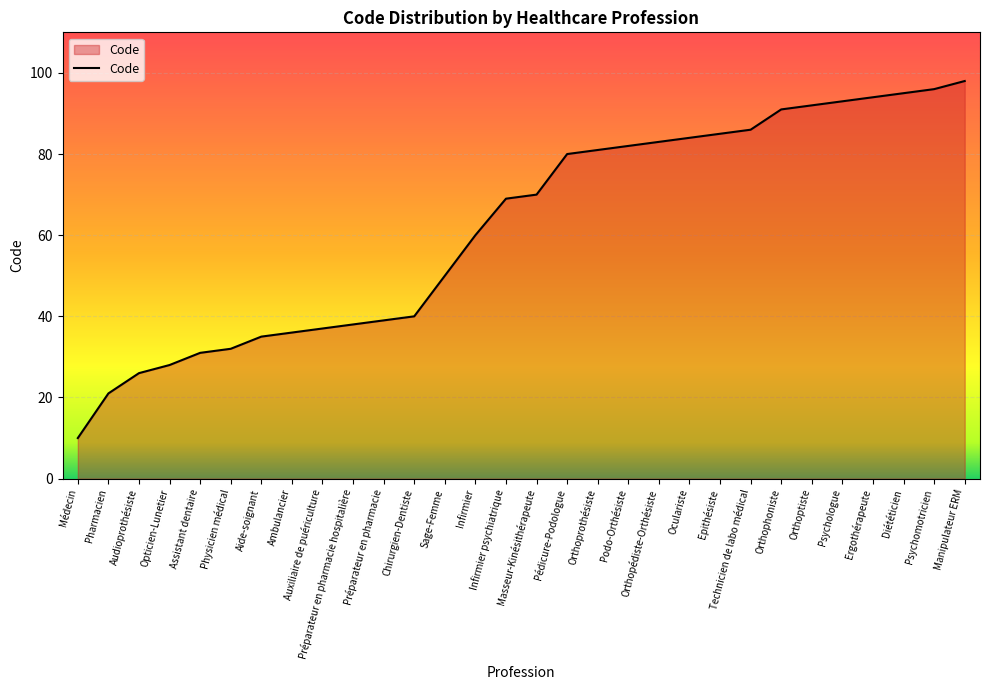

List the labels in order of value, largest first.

Manipulateur ERM, Psychomotricien, Diététicien, Ergothérapeute, Psychologue, Orthoptiste, Orthophoniste, Technicien de labo médical, Epithésiste, Oculariste, Orthopédiste-Orthésiste, Podo-Orthésiste, Orthoprothésiste, Pédicure-Podologue, Masseur-Kinésithérapeute, Infirmier psychiatrique, Infirmier, Sage-Femme, Chirurgien-Dentiste, Préparateur en pharmacie, Préparateur en pharmacie hospitalière, Auxiliaire de puériculture, Ambulancier, Aide-soignant, Physicien médical, Assistant dentaire, Opticien-Lunetier, Audioprothésiste, Pharmacien, Médecin